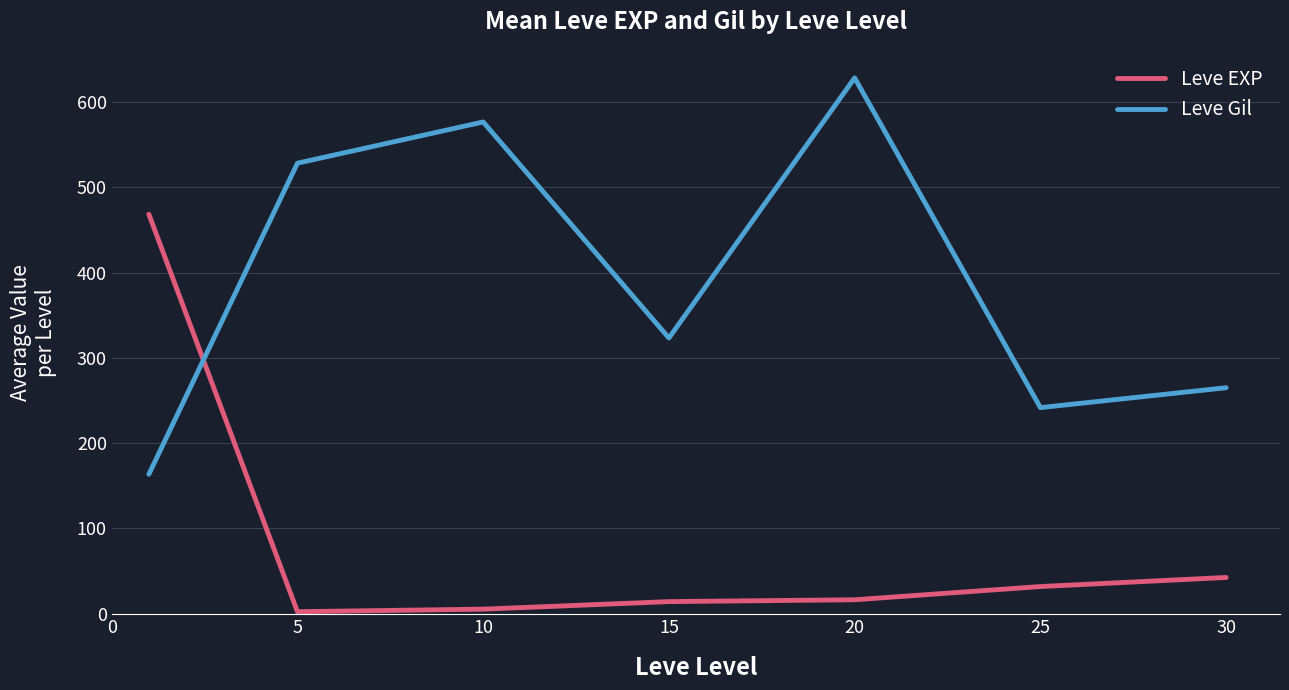

List the series in order of their peak value, highest first.

Leve Gil, Leve EXP